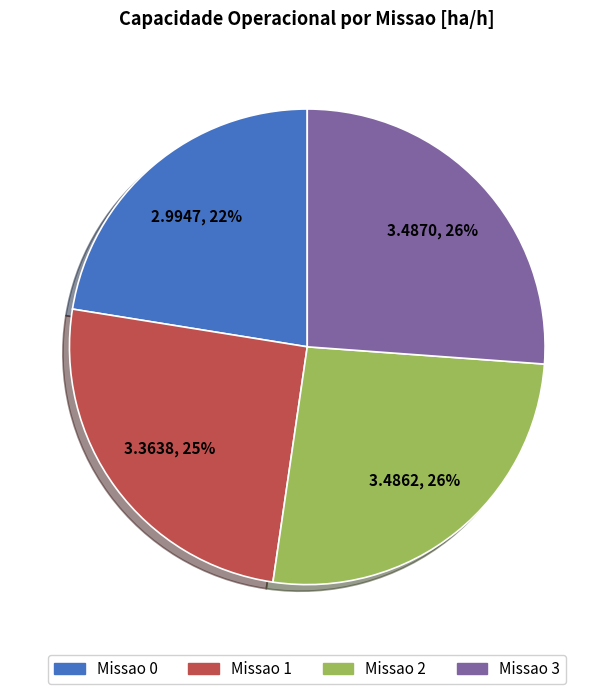

Does any single category account for the majority?

No